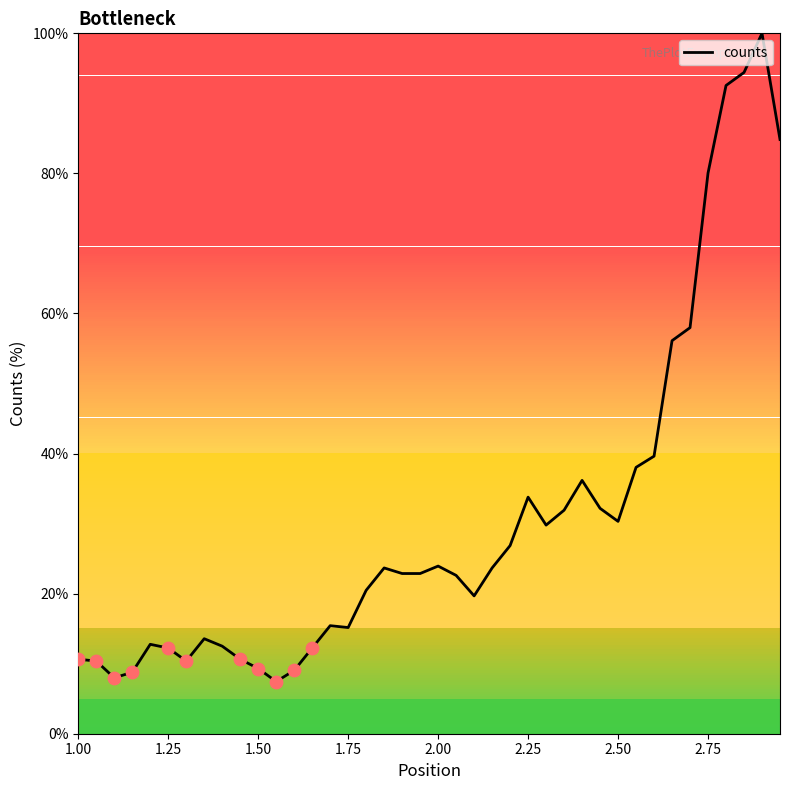

What is the smallest value displayed?

7.4